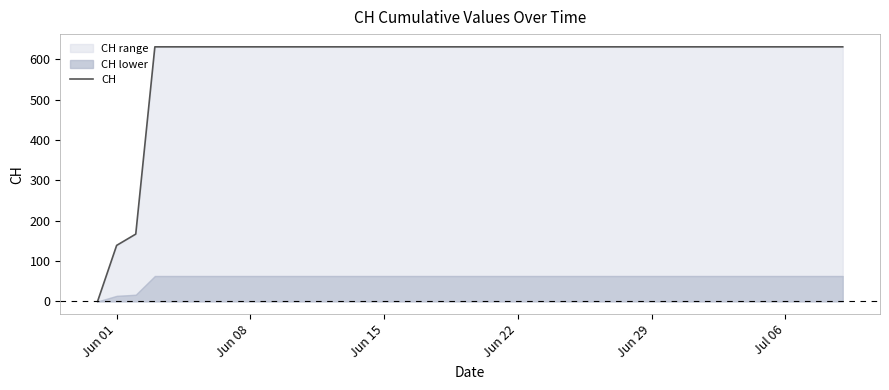

True or false: the data has more than 0 interior local peaks.

False